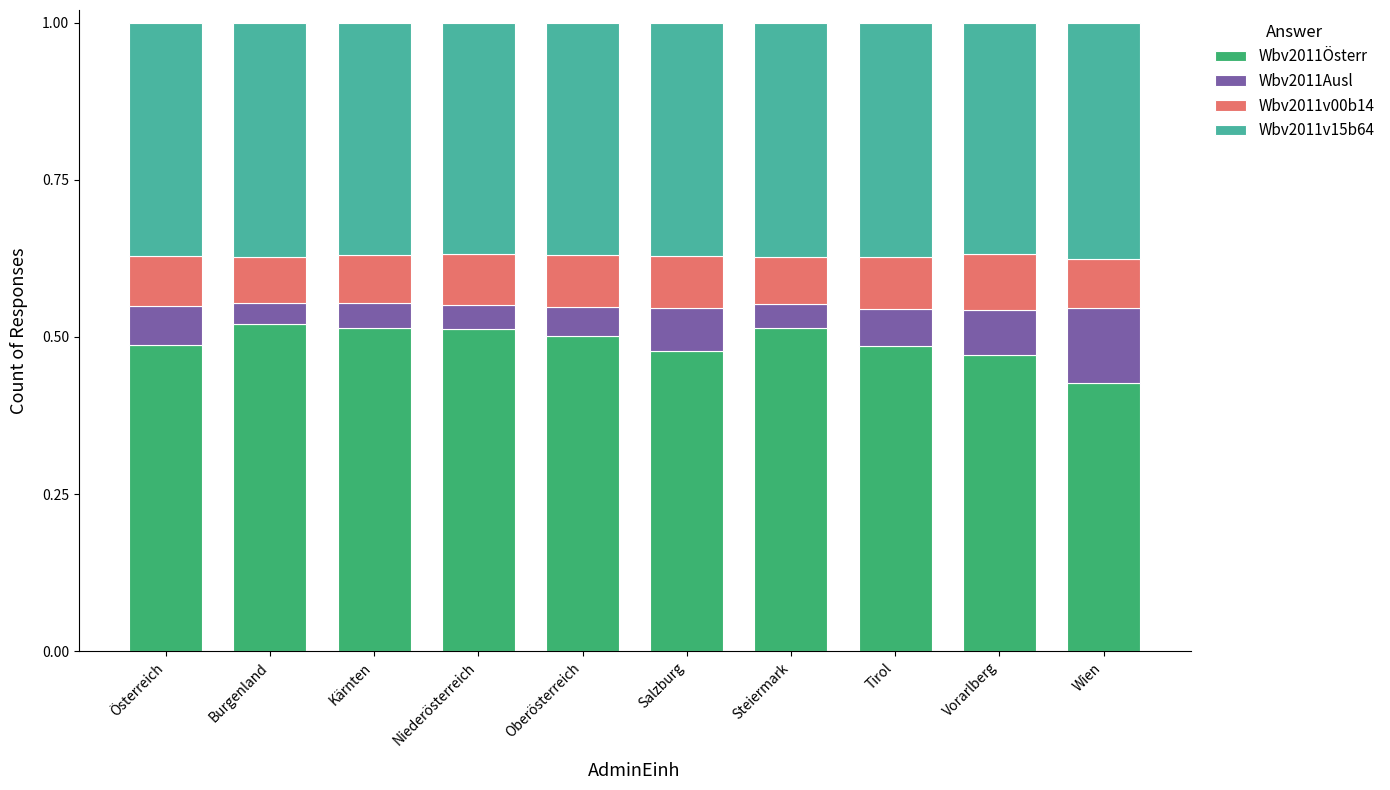

At which label does Wbv2011Österr reach its minimum?

Wien